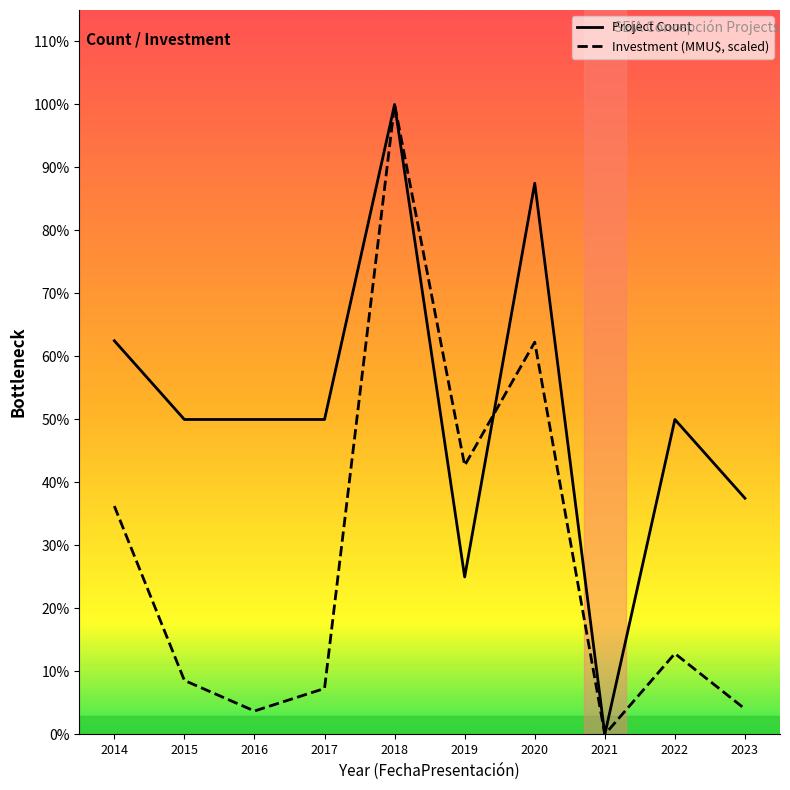

Rank the categories by Project Count value from highest to lowest.

2018, 2020, 2014, 2015, 2016, 2017, 2022, 2023, 2019, 2021